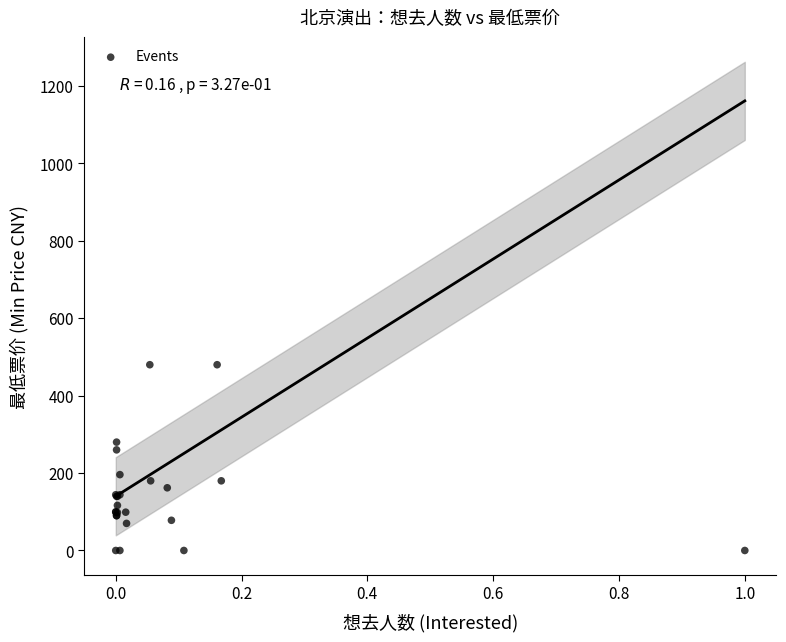

What Y value in the scatter plot is closest to 240?

260.0